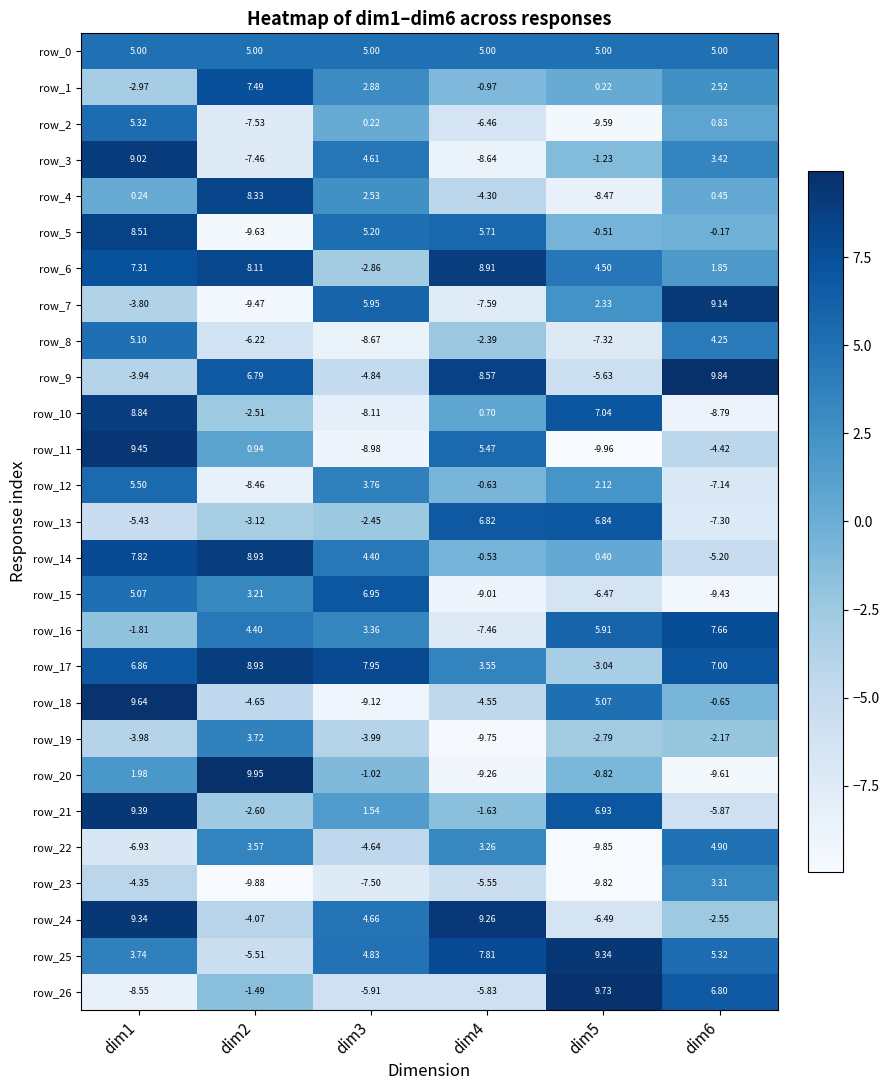

Is the value of row_7 at dim5 greater than the value of row_25 at dim1?

No